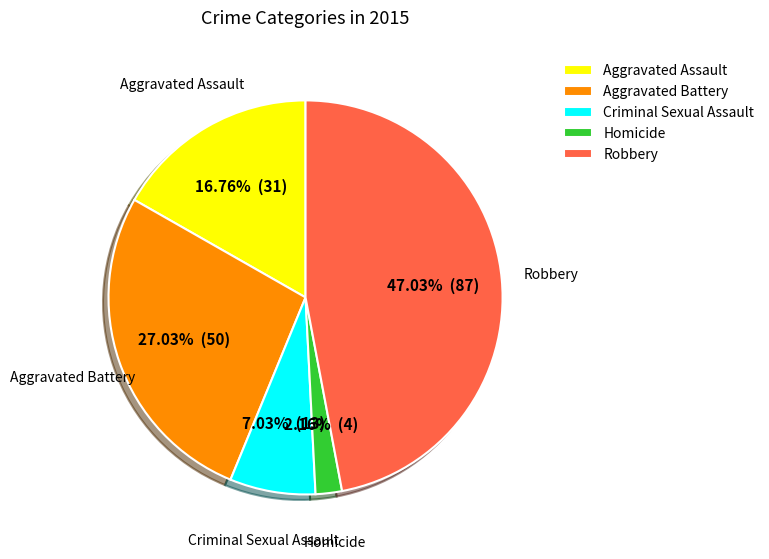

Do Criminal Sexual Assault and Aggravated Assault together represent more than half of the pie?

No